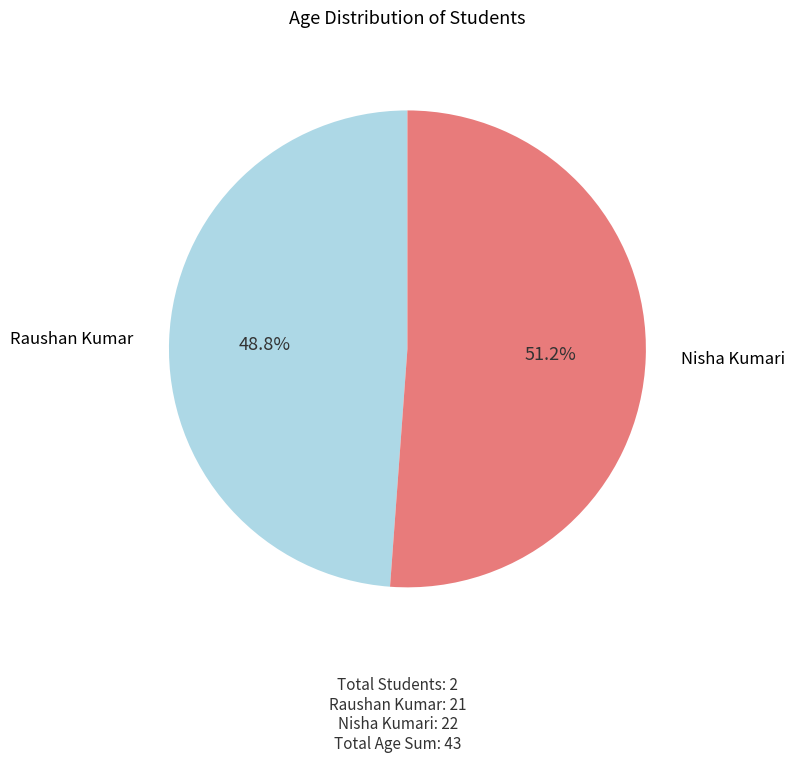

To the nearest percent, what is the average slice percentage?

50%